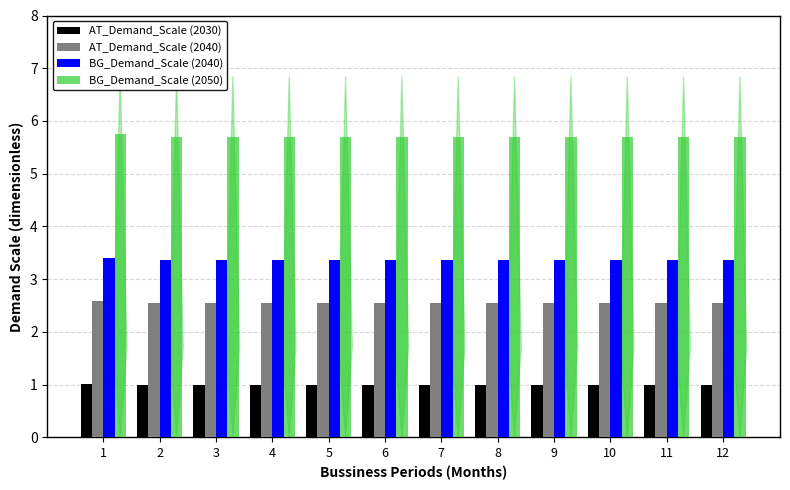

What is the value of the AT_Demand_Scale (2040) bar at the 3rd from the left?

2.6